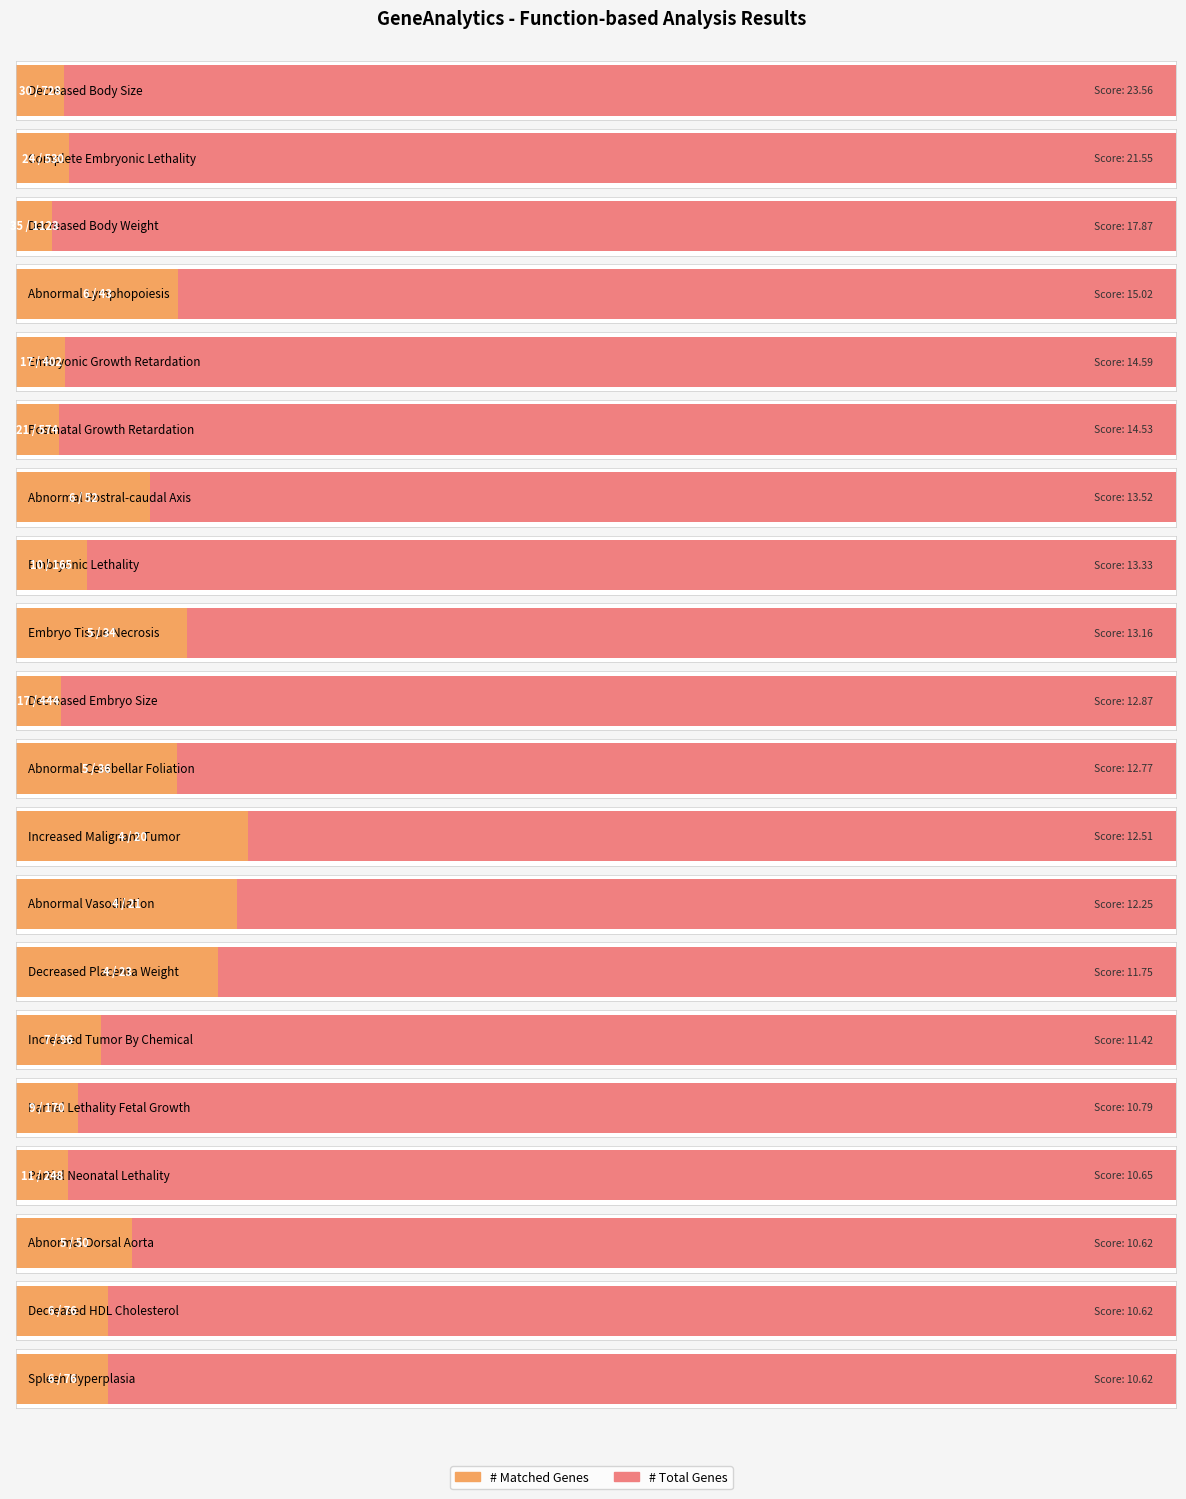

Does the chart contain stacked bars?

No